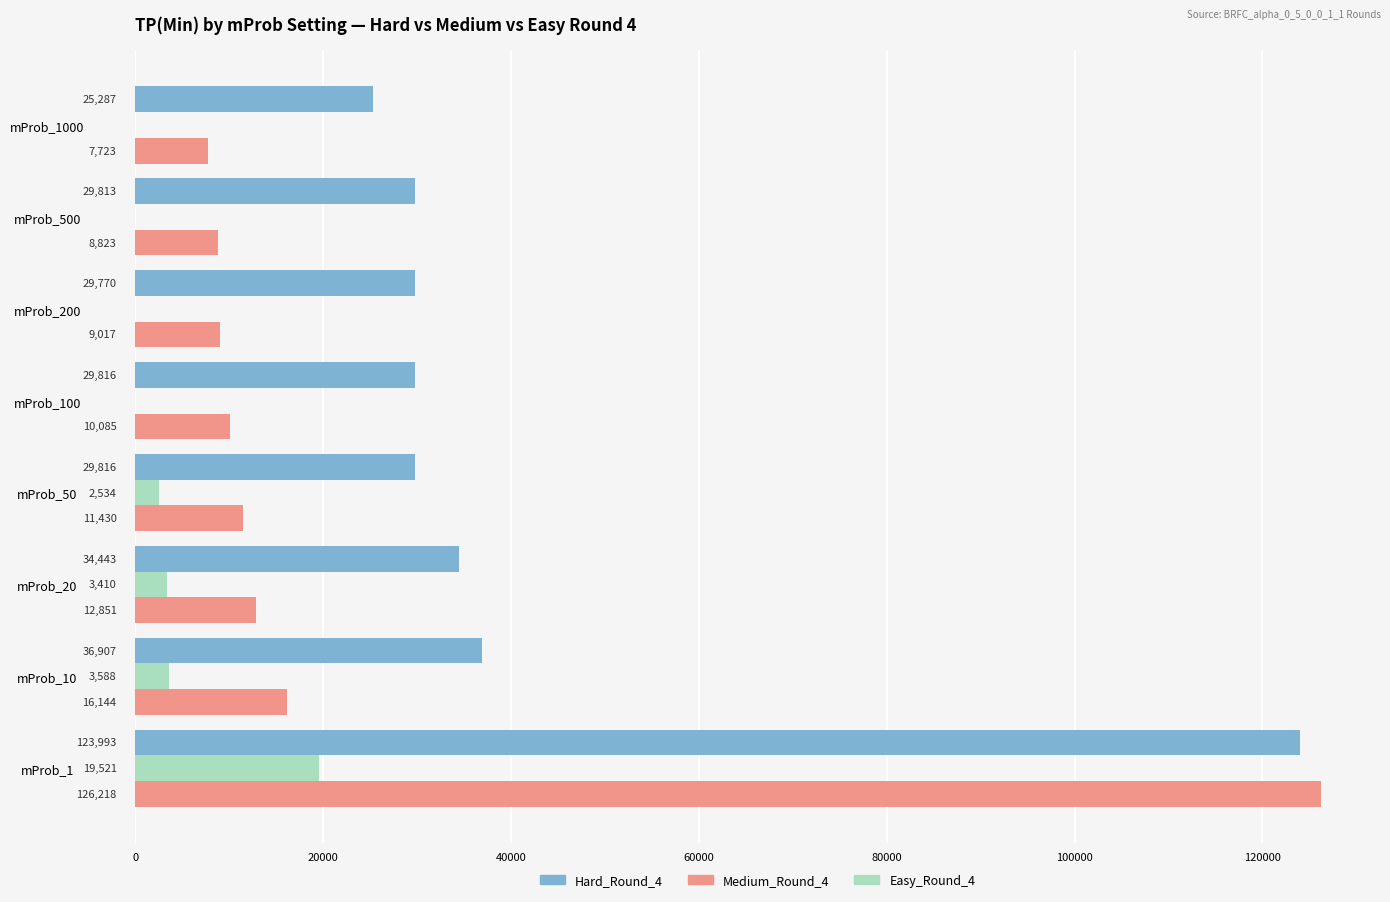

What is the sum of the Hard_Round_4 values at mProb_20 and mProb_500?

64256